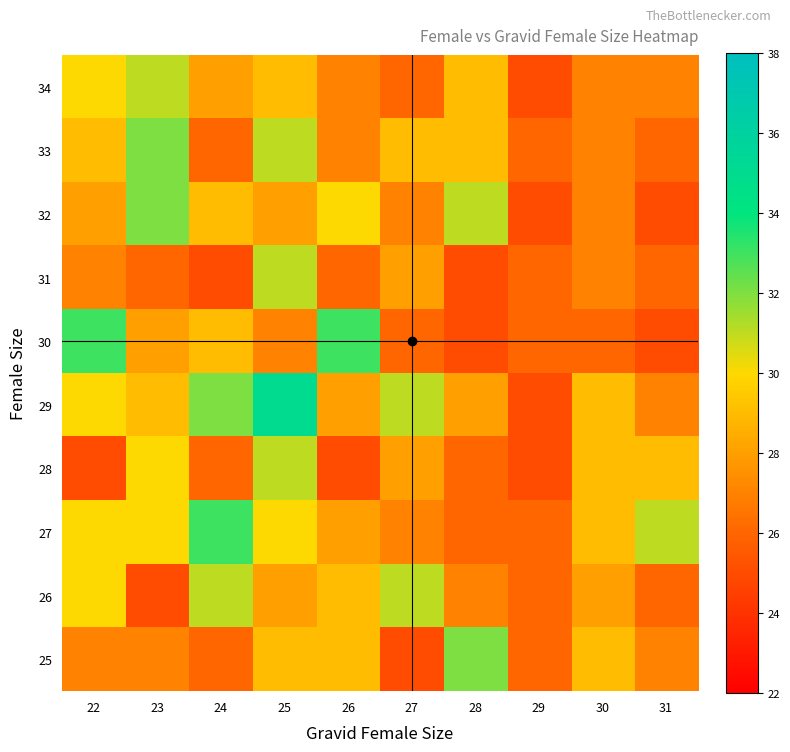

At how many categories does at least one series exceed 30?

8